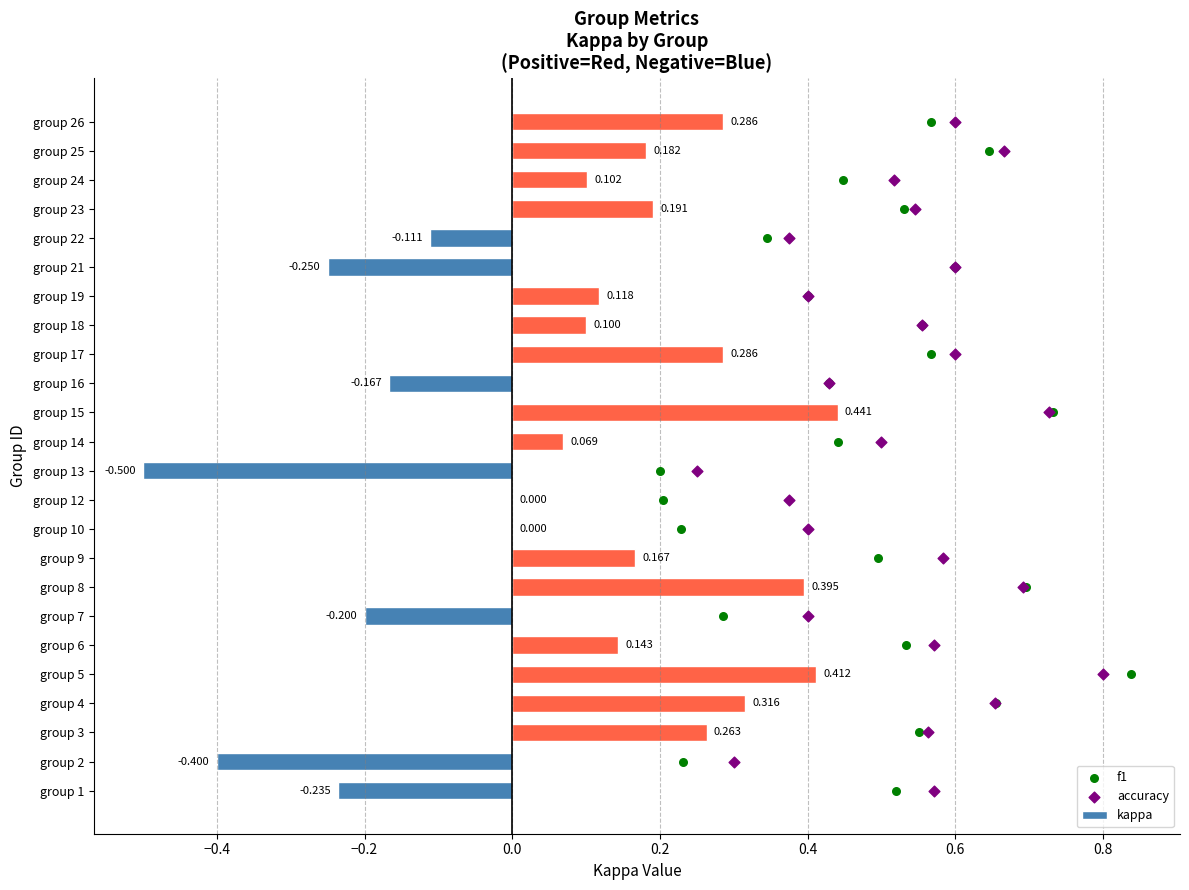

Is the value of f1 at 23 greater than the value of accuracy at −0.4?

Yes